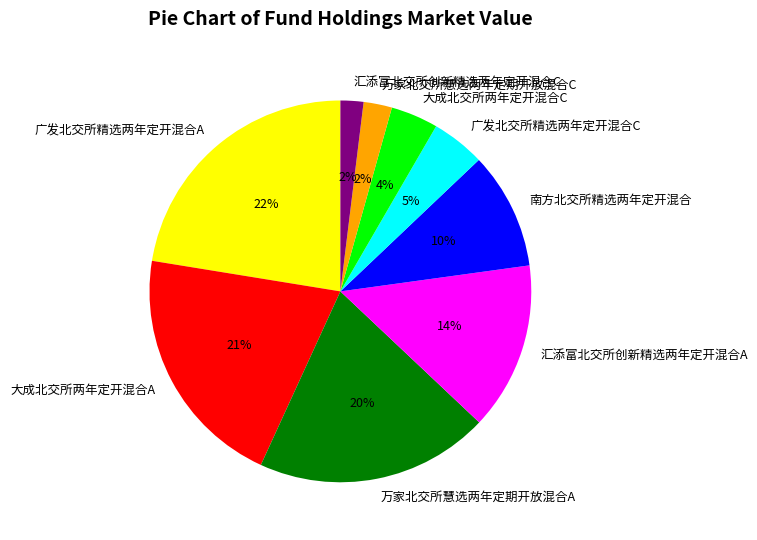

How many slices are in this pie chart?

9